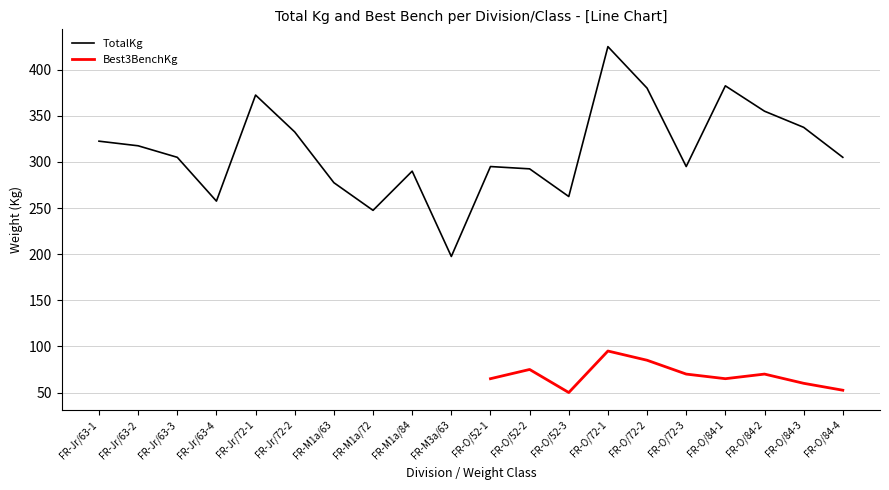

What is the average value?

312.5